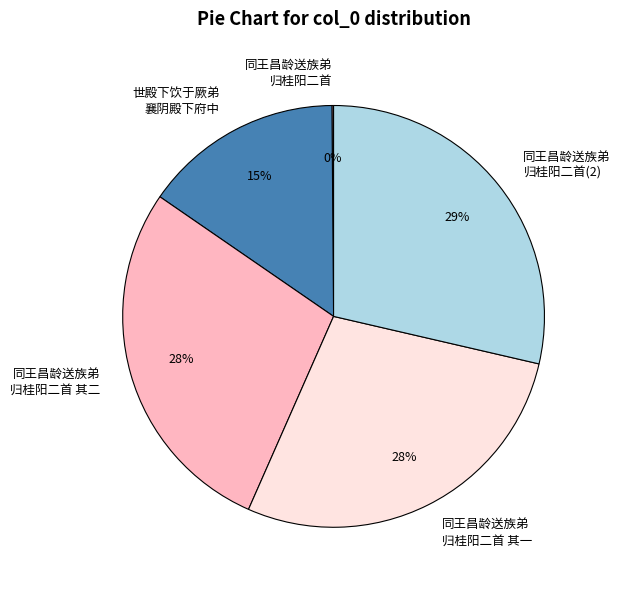

Is there any slice that represents more than half of the pie?

No